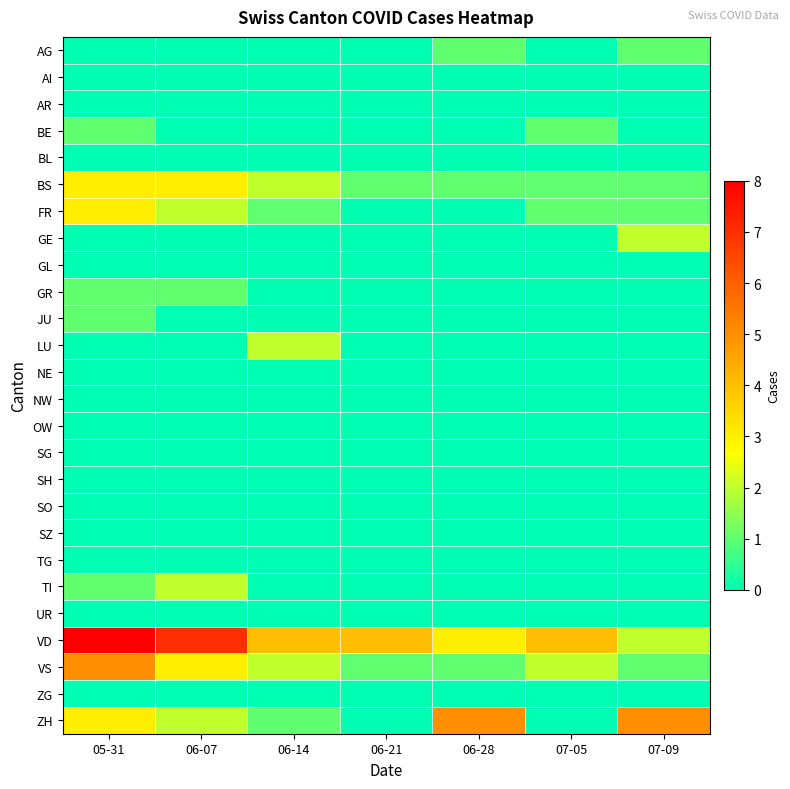

Which has a higher value, 06-21 or 05-31?

06-21